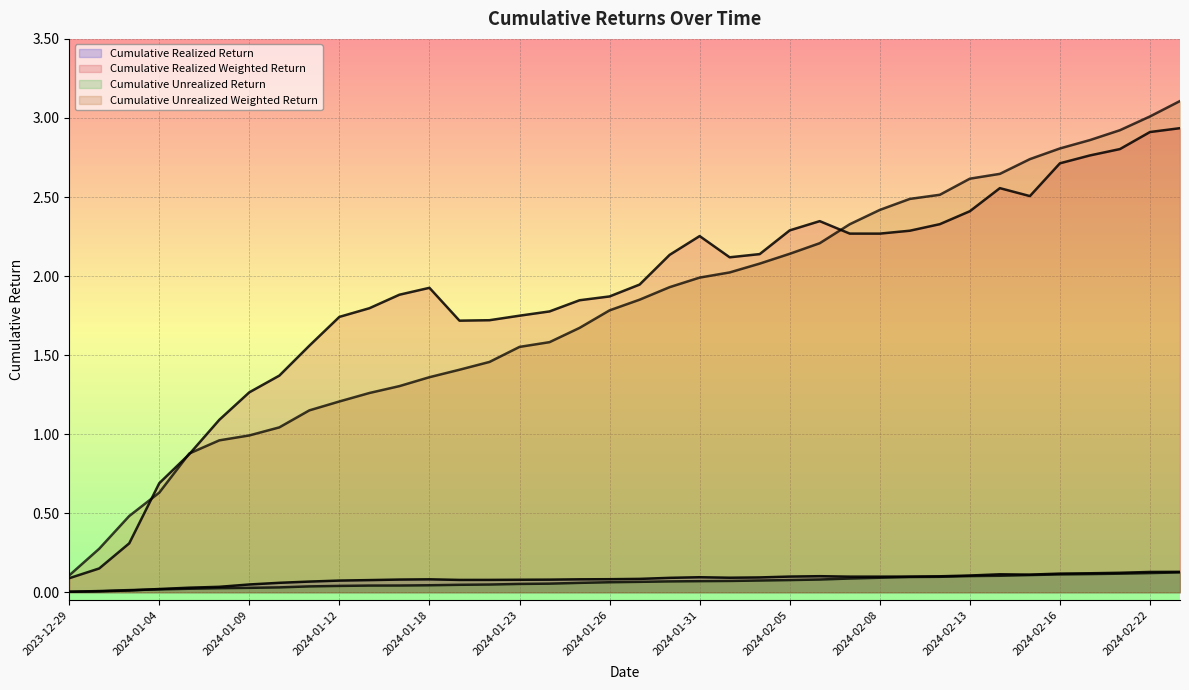

Does the chart display data point markers on the line(s)?

No